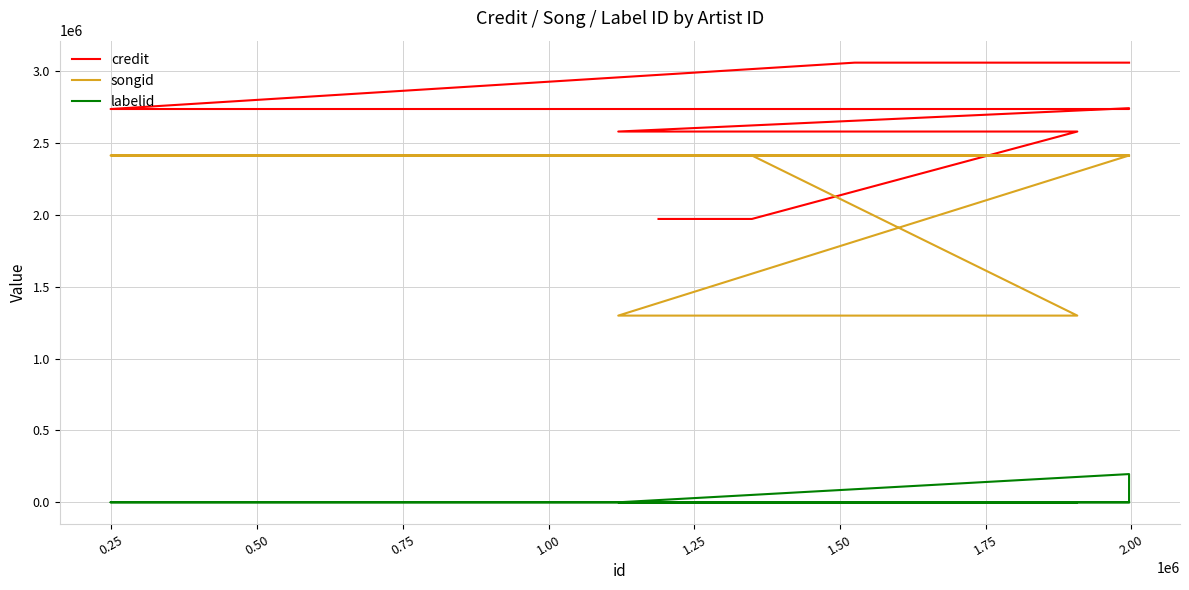

What are all the series names shown in the legend?

credit, songid, labelid